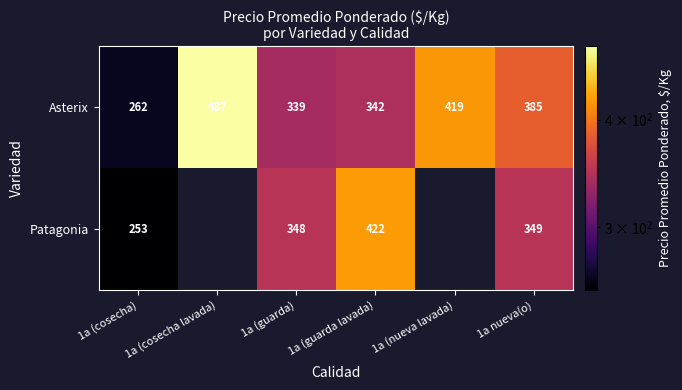

Is it true that Patagonia equals 349.0 at 1a nueva(o)?

True